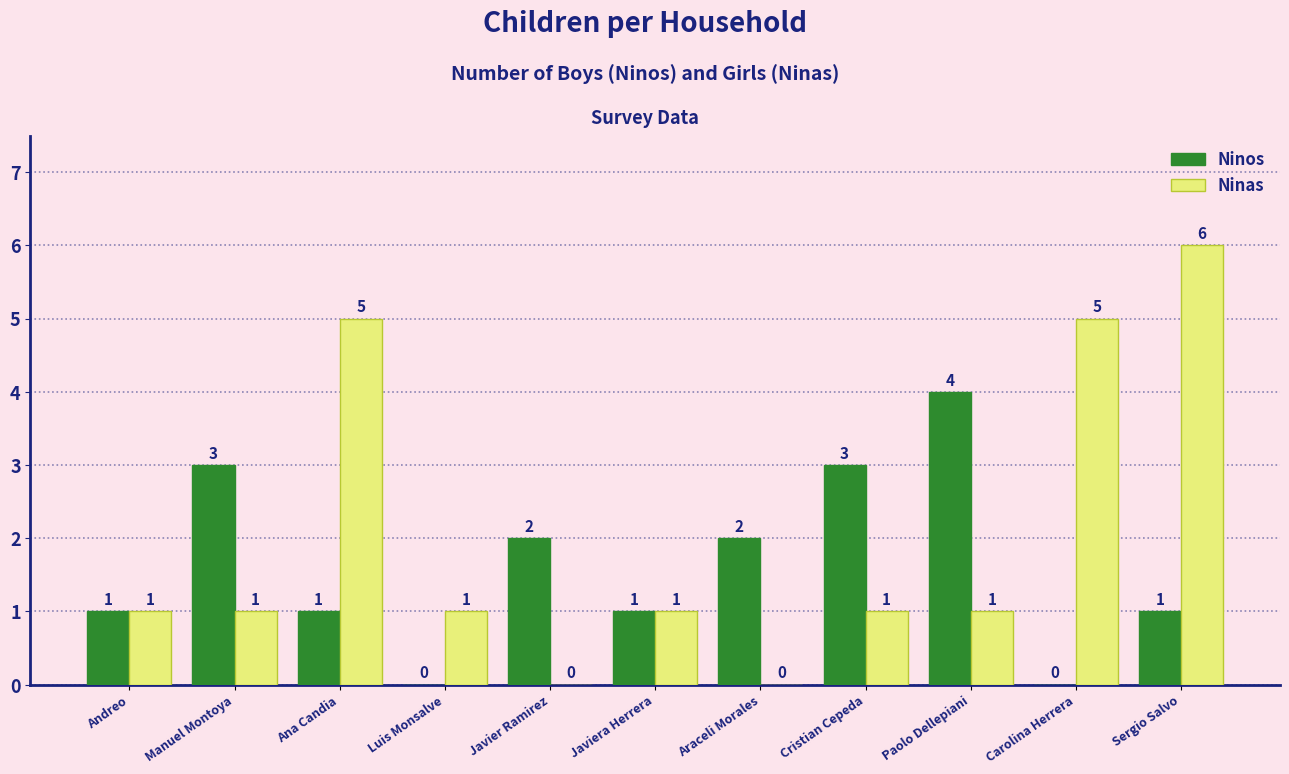

True or false: Ninas has a value of 0 at Manuel Montoya.

False